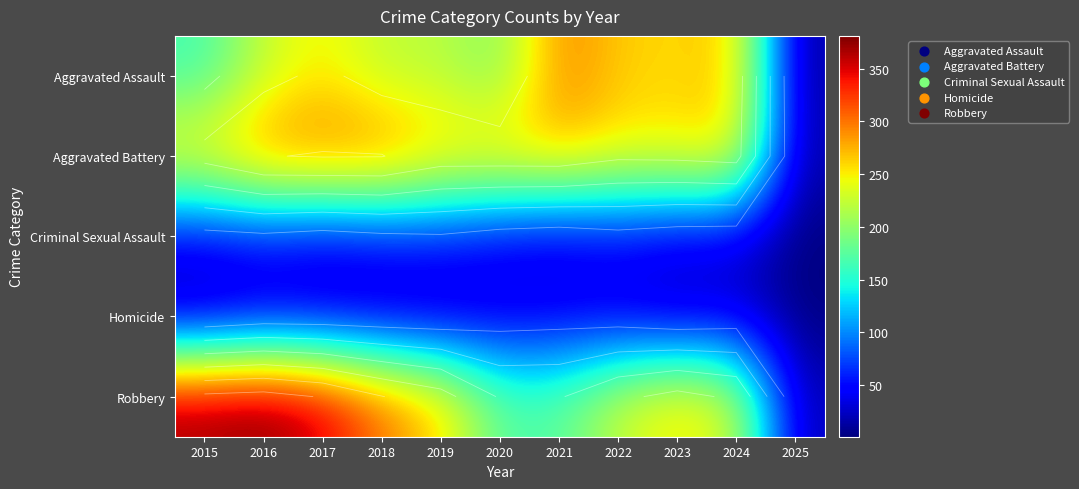

At which label does Aggravated Assault reach its peak?

2021